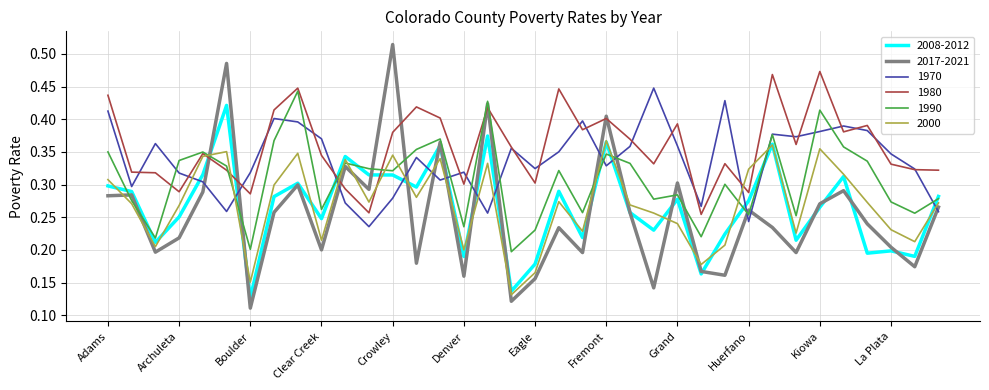

What is the sum of all 2017-2021 values?

9.2